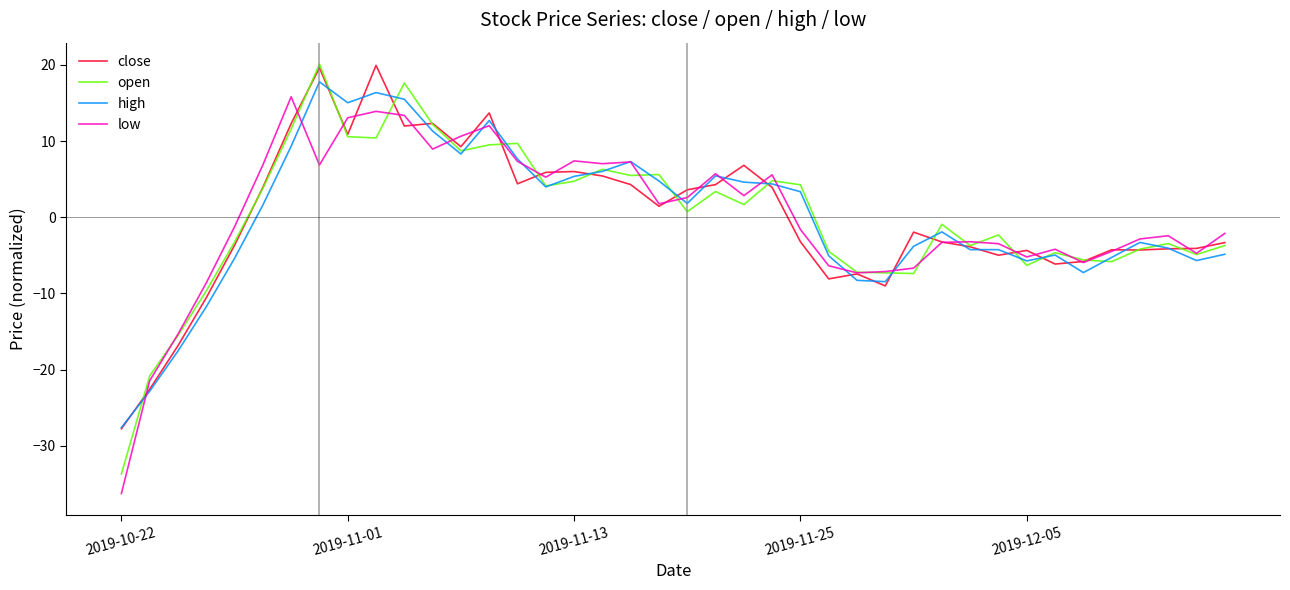

What is the greatest value displayed?

20.1